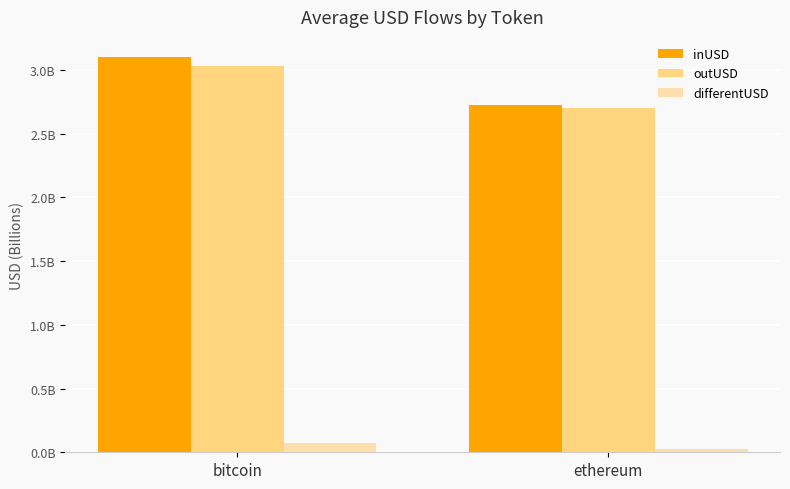

What are all the series names shown in the legend?

inUSD, outUSD, differentUSD